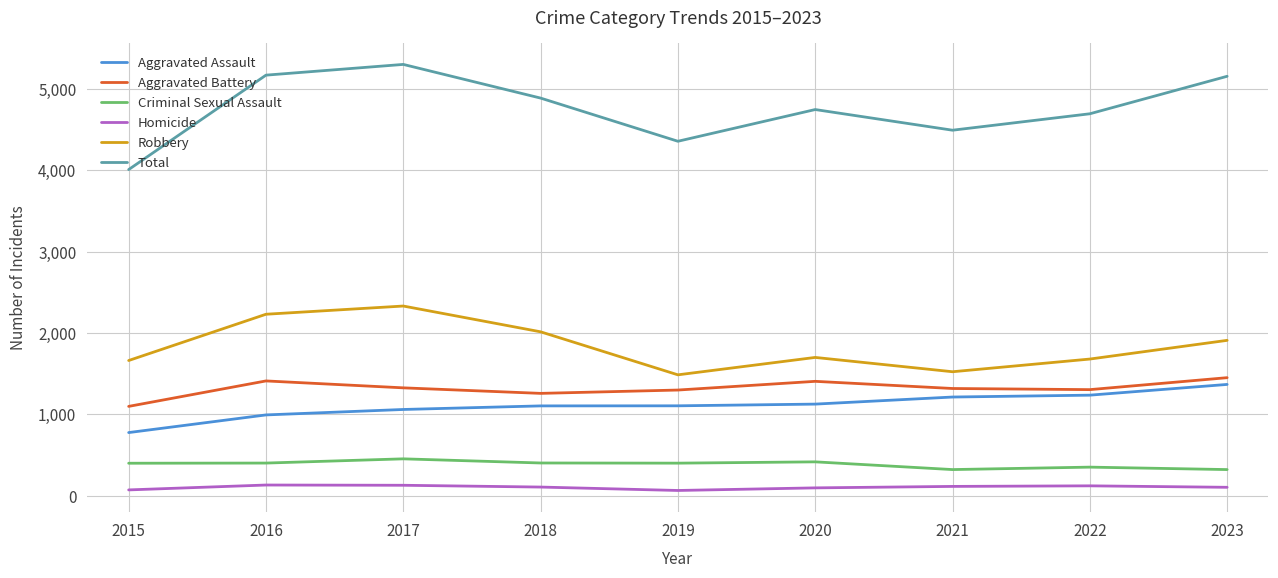

True or false: Aggravated Battery has a value of 1305 at 2022.

True